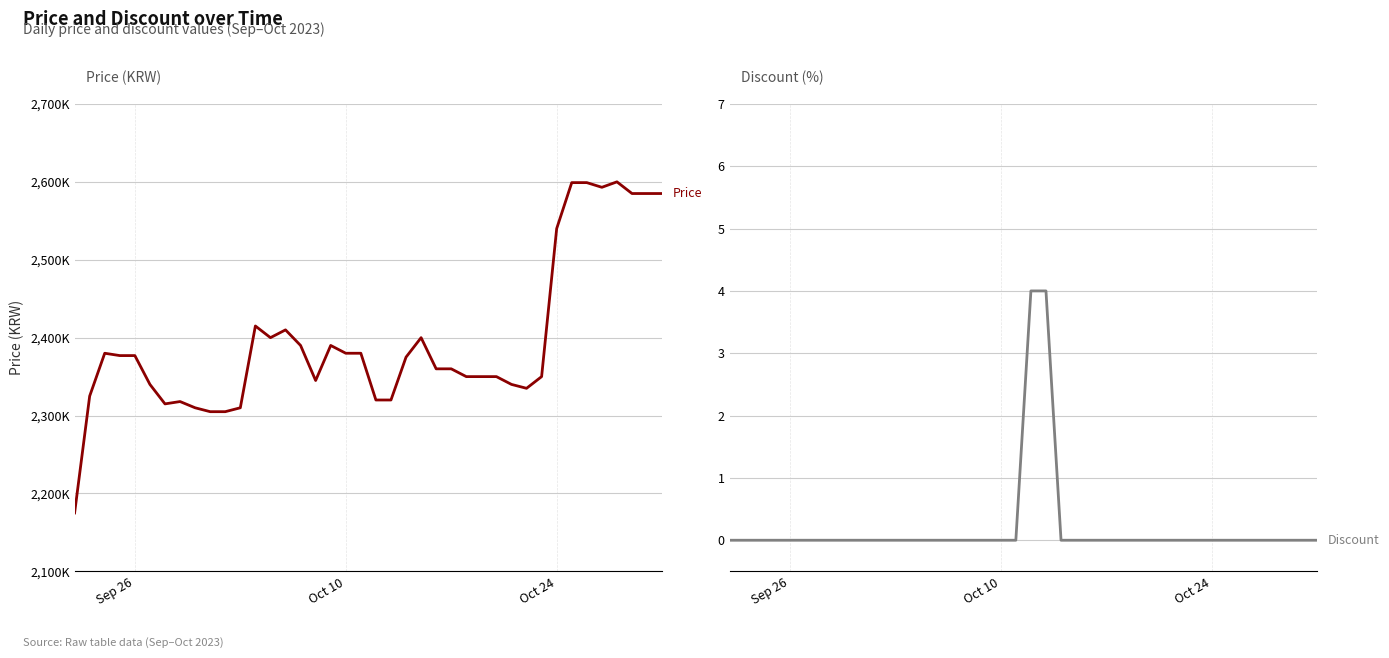

Which series has the largest range (max minus min)?

Price